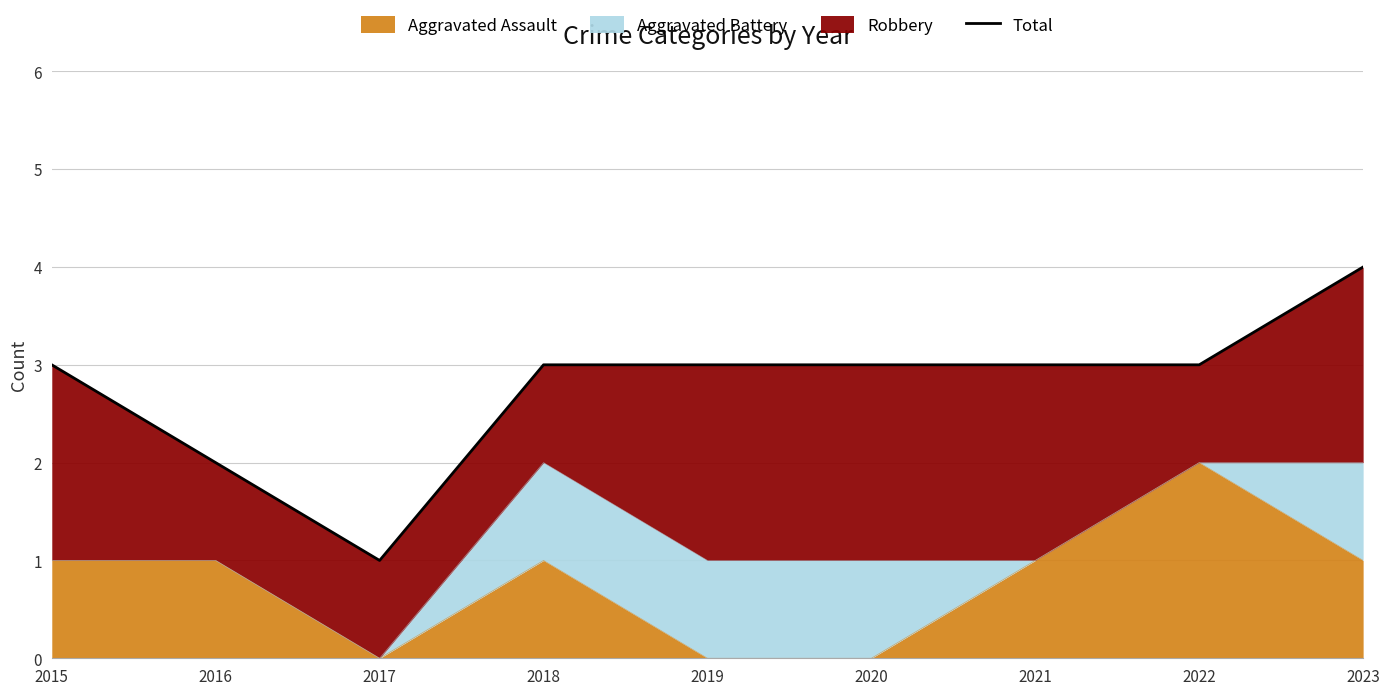

True or false: Aggravated Assault has a value of 1 at 2023.

True